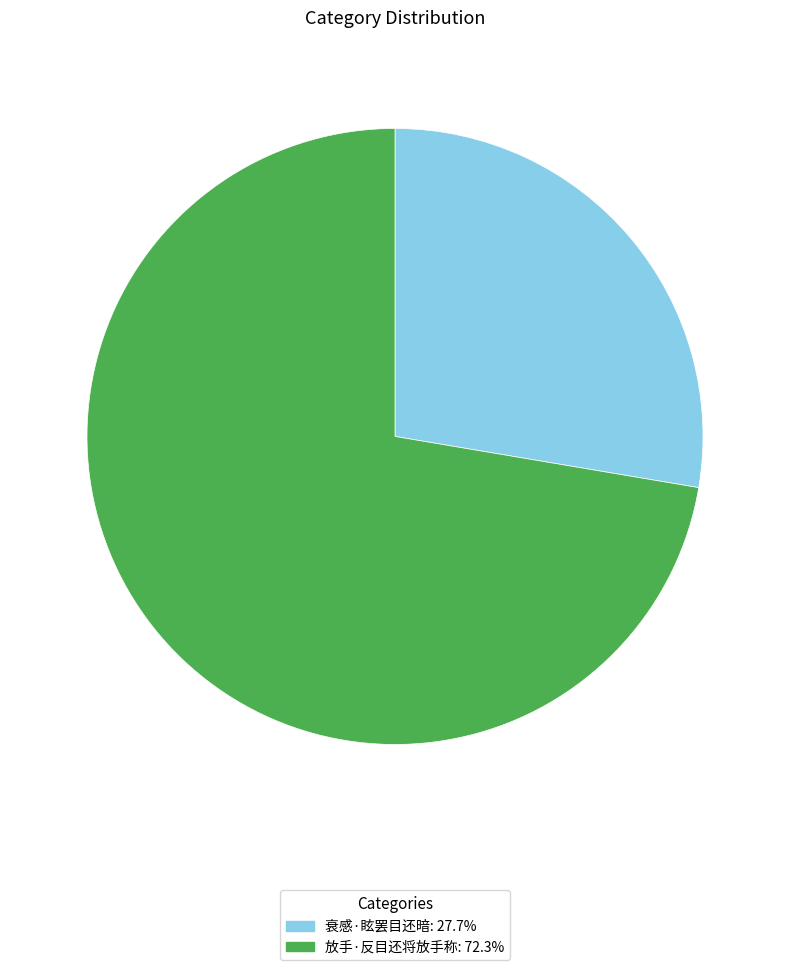

Which has a higher value, 放手·反目还将放手称 or 衰感·眩罢目还暗?

放手·反目还将放手称